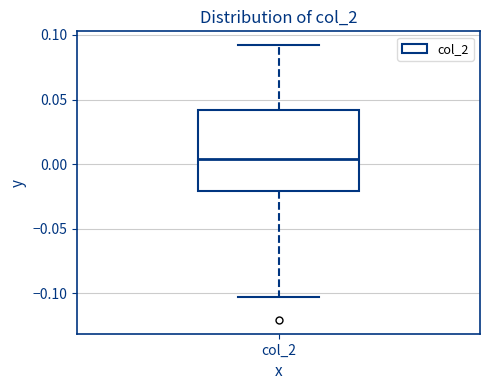

Read this box plot against the y-axis: the position of the median line, the range covered by the box, and the ends of both whiskers. The values are not printed on the chart, so give them approximately, as read against the axis.

median 0.005, box -0.020 to 0.040, whiskers -0.105 to 0.090